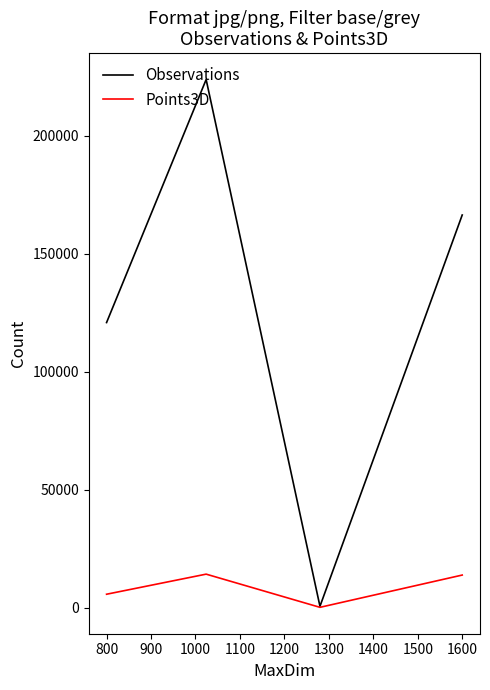

Rank the series by their maximum value, from lowest to highest.

Points3D, Observations